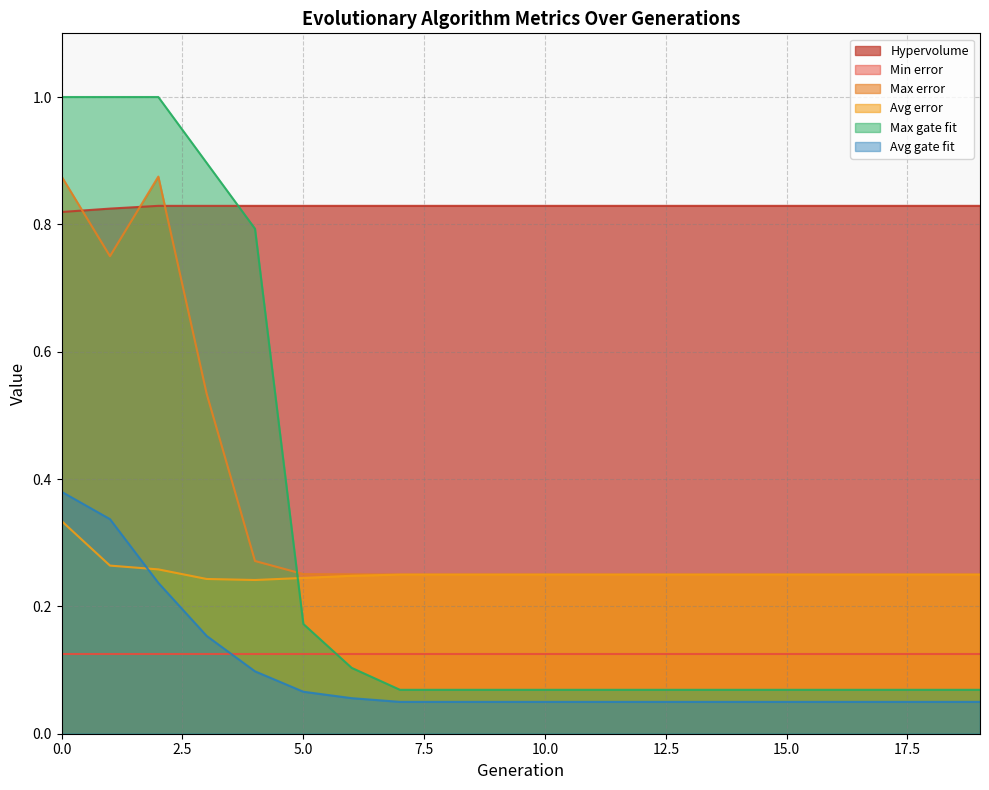

True or false: Max error and Avg error cross at least once.

False